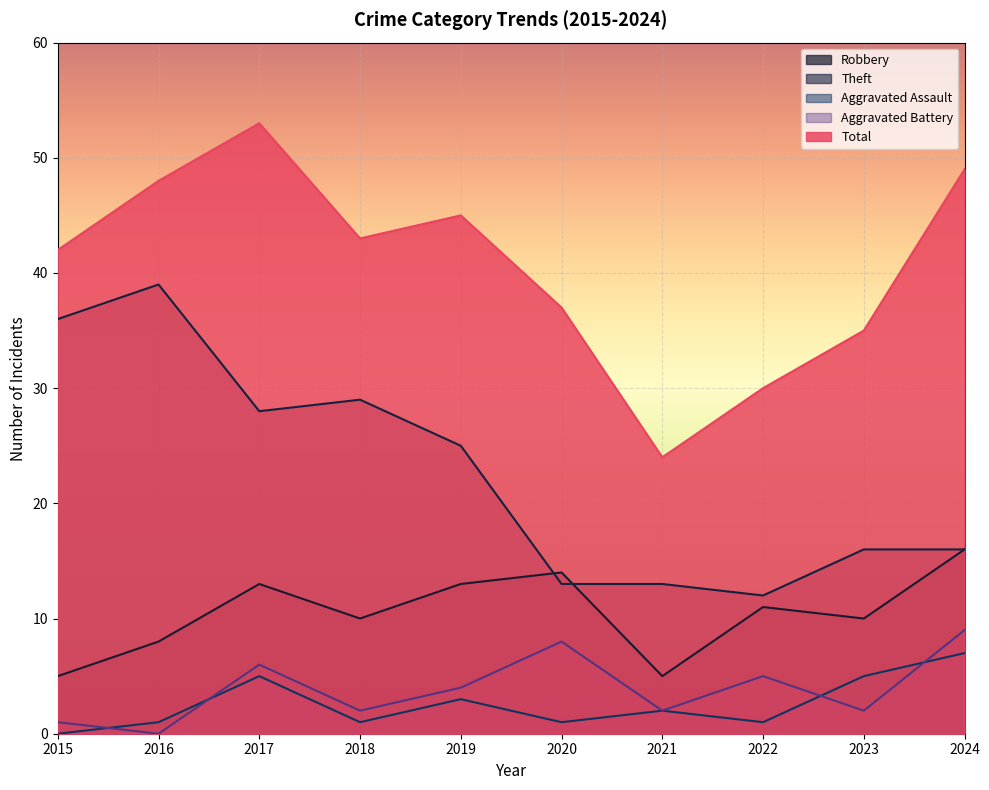

Rank the series at 2017 from highest to lowest value.

Total, Theft, Robbery, Aggravated Battery, Aggravated Assault